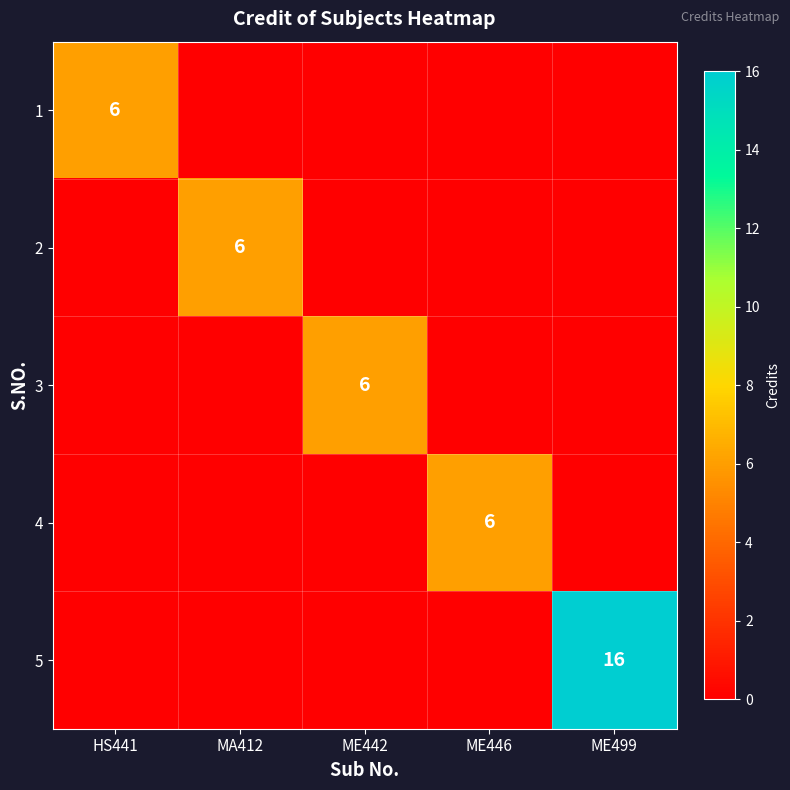

True or false: 2 has a value of 6 at MA412.

True